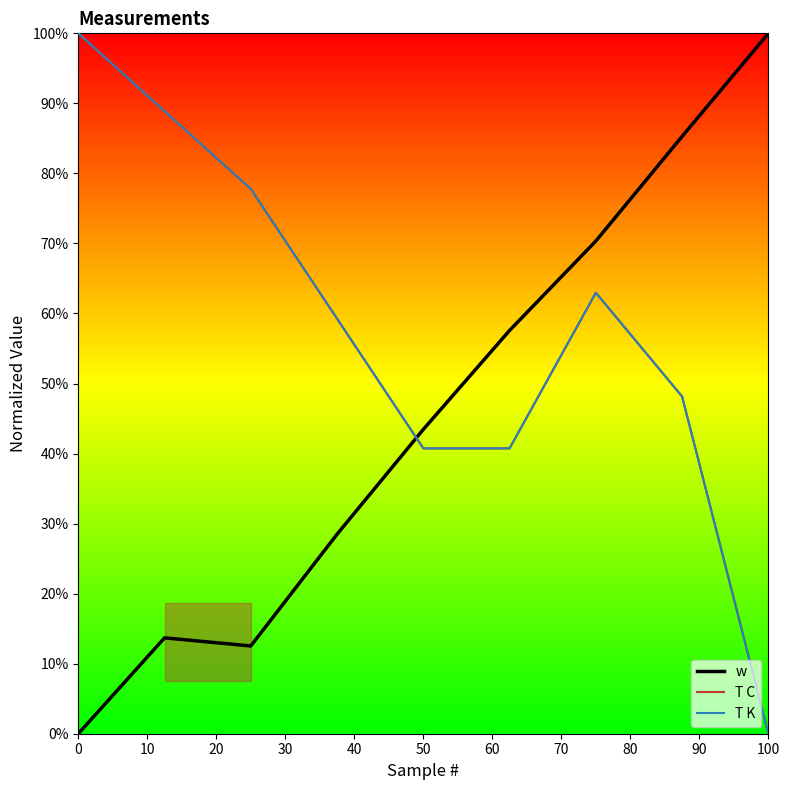

Reading right to left, list all the values displayed in this chart.

w: 1.0	0.9	0.7	0.6	0.4	0.3	0.1	0.1	0.0
T C: 0.0	0.5	0.6	0.4	0.4	0.6	0.8	0.9	1.0
T K: 0.0	0.5	0.6	0.4	0.4	0.6	0.8	0.9	1.0